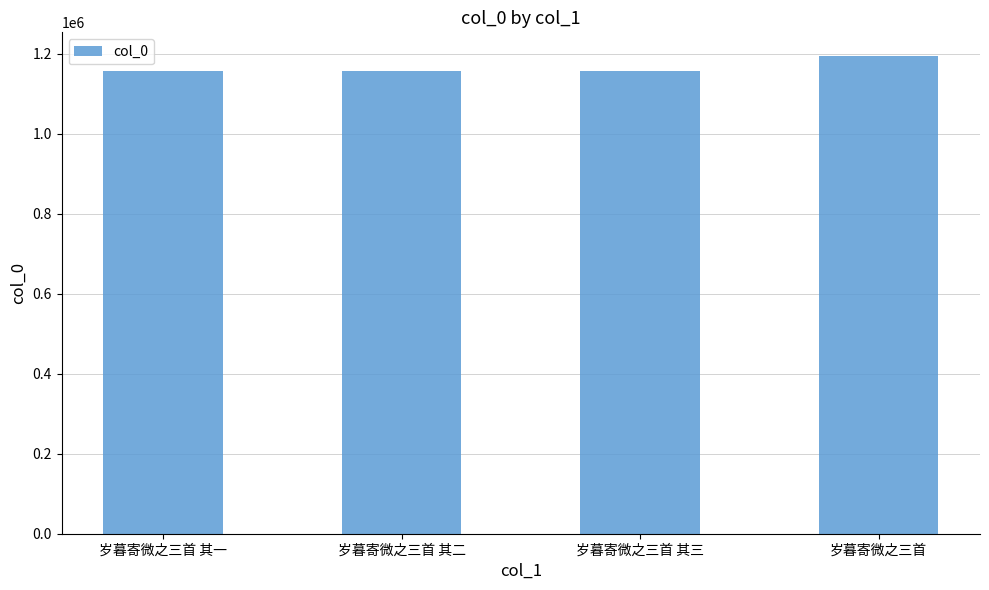

How many data points are less than 1155969?

2